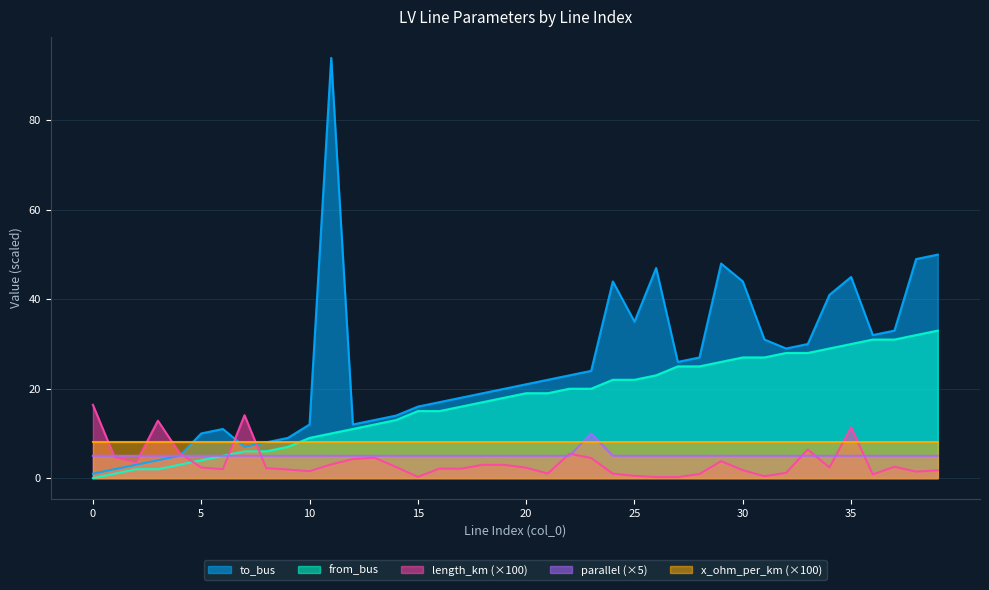

What is the sum of all to_bus values?

996.0